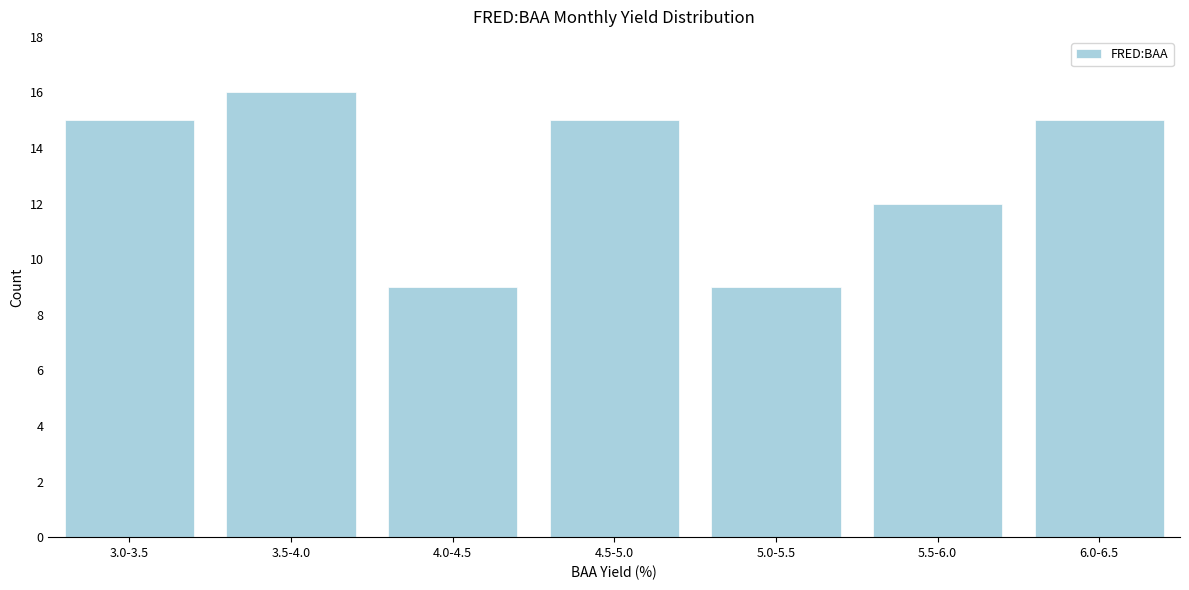

Reading right to left, extract all data points from this chart.

6.0-6.5=15	5.5-6.0=12	5.0-5.5=9	4.5-5.0=15	4.0-4.5=9	3.5-4.0=16	3.0-3.5=15